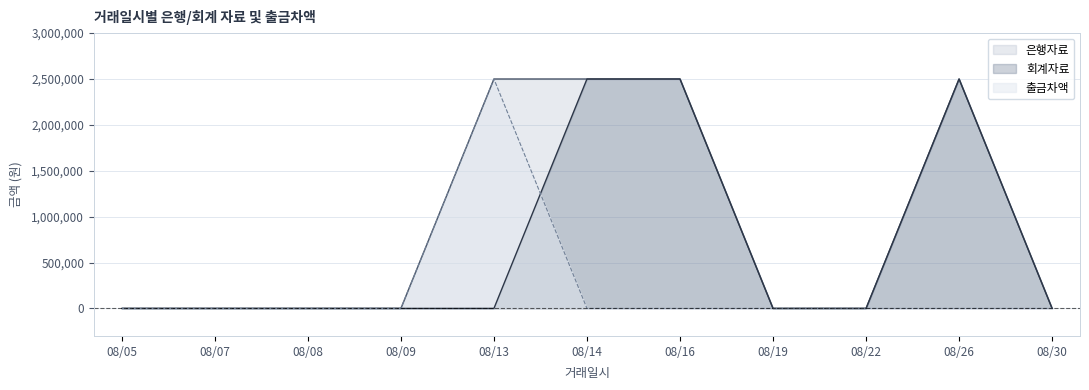

What is the sum of the 회계자료 values at 08/30 and 08/26?

2500000